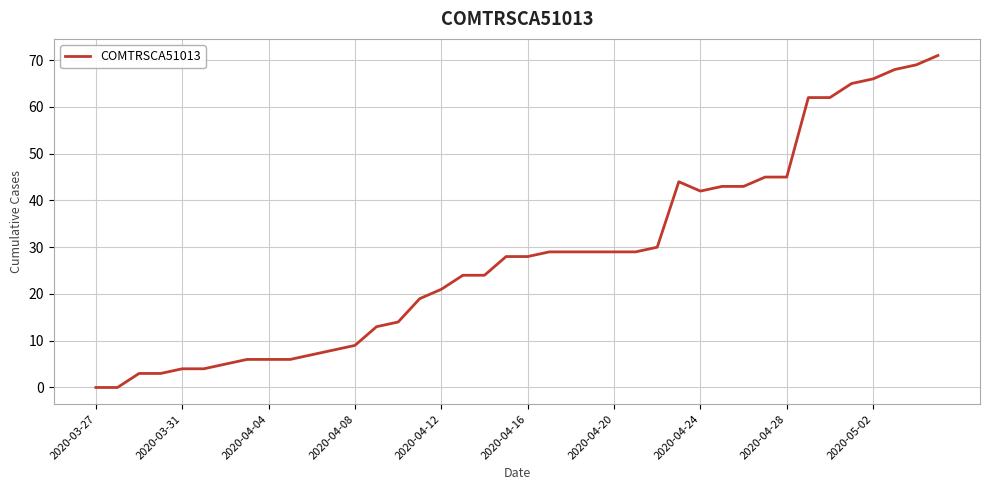

Reading left to right, what are all the values shown in this chart?

0	0	3	3	4	4	5	6	6	6	7	8	9	13	14	19	21	24	24	28	28	29	29	29	29	29	30	44	42	43	43	45	45	62	62	65	66	68	69	71